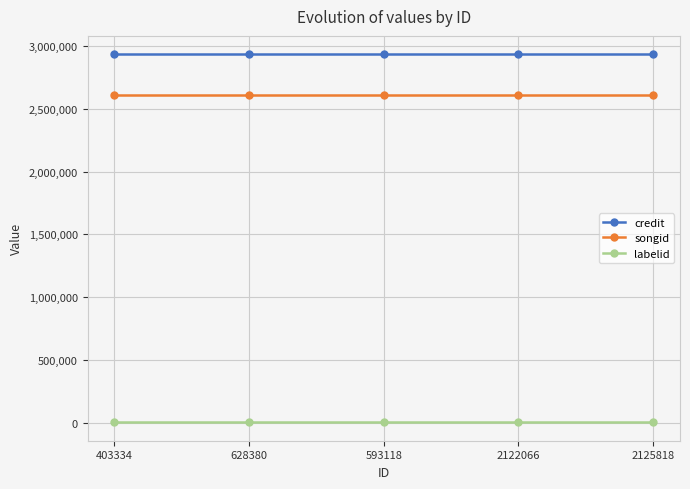

At how many categories does at least one series exceed 2640360?

5